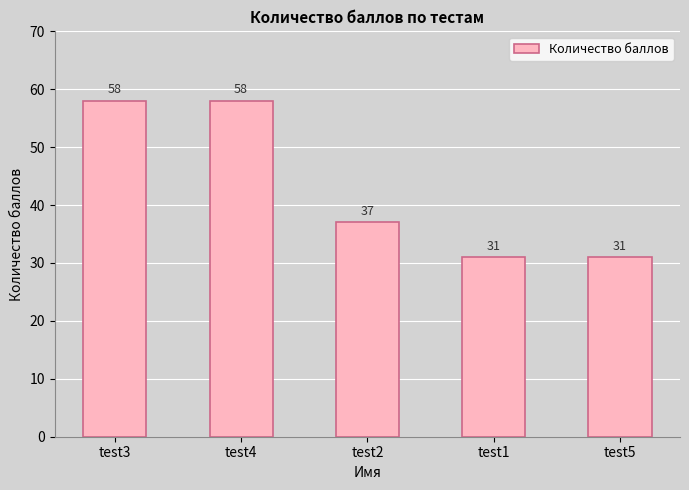

Reading left to right, list all the values displayed in this chart.

58	58	37	31	31